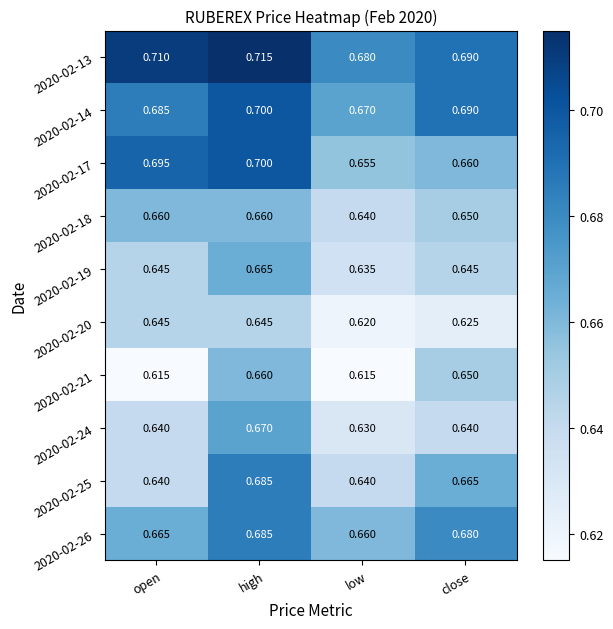

Which series has the largest total across all categories?

2020-02-13